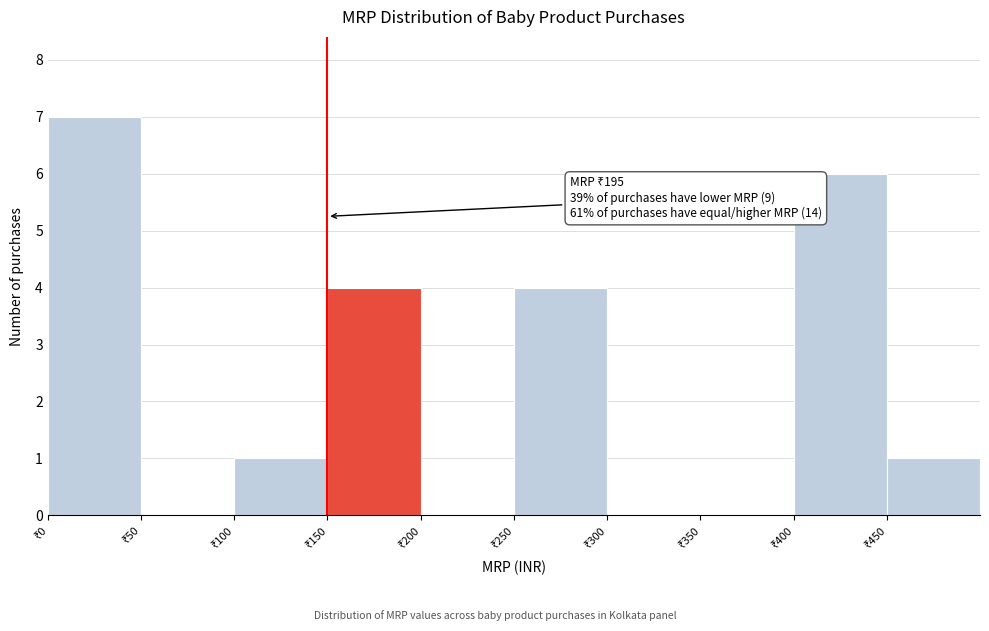

Which range on the x-axis has the tallest bar?

0 to 50